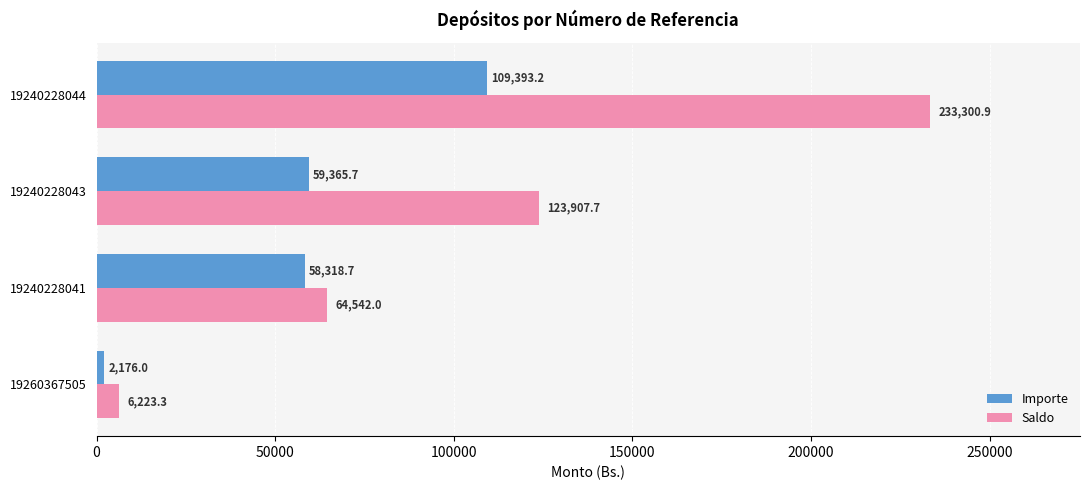

The Importe series shows 2176.0 at 19260367505. True or false?

True